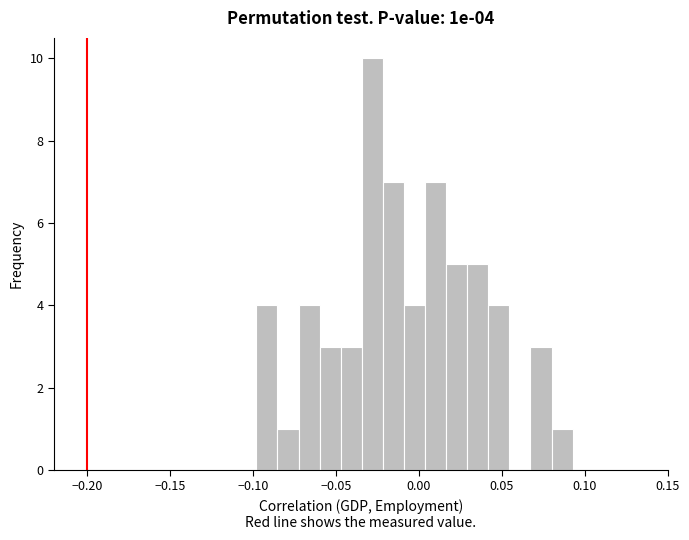

Around what value on the x-axis is the tallest bar? Give the approximate position of its centre, as read against the axis.

-0.030